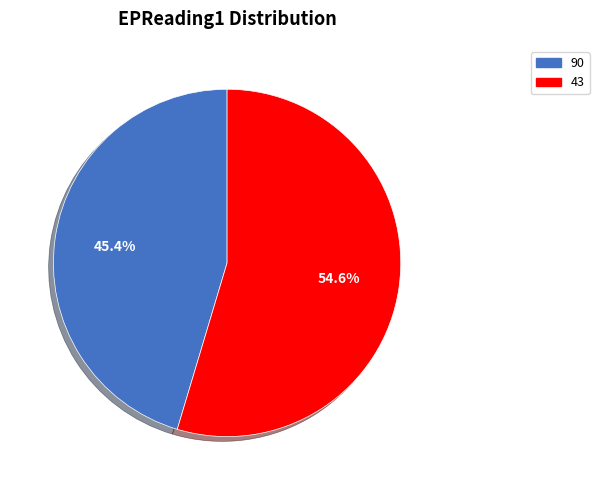

Does any single category account for the majority?

Yes